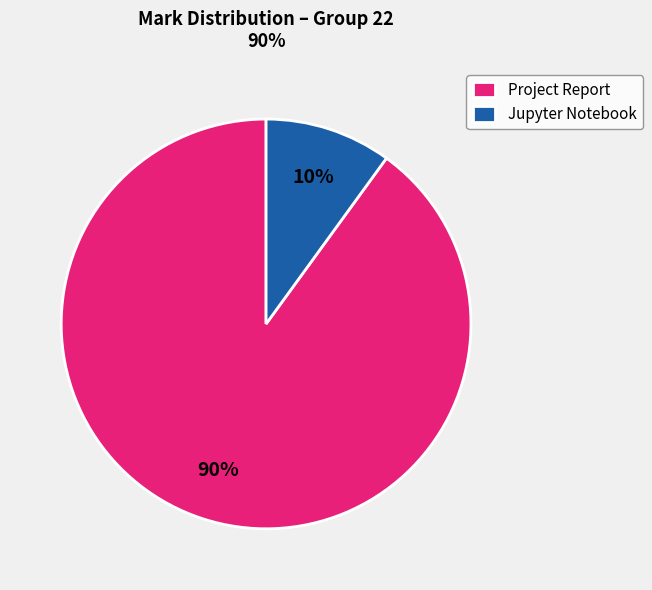

Does Jupyter Notebook account for over 50% of the chart?

No